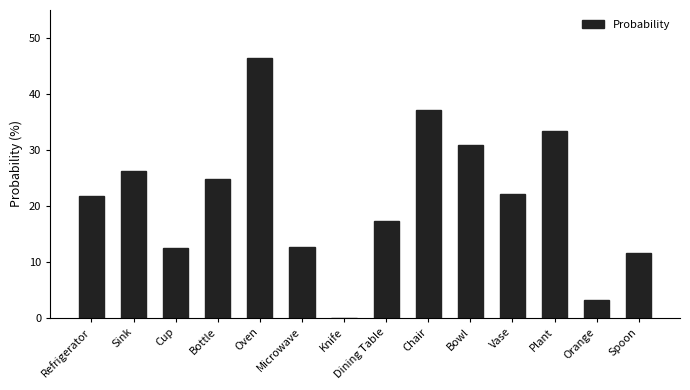

What is the approximate value at Vase?

22.1